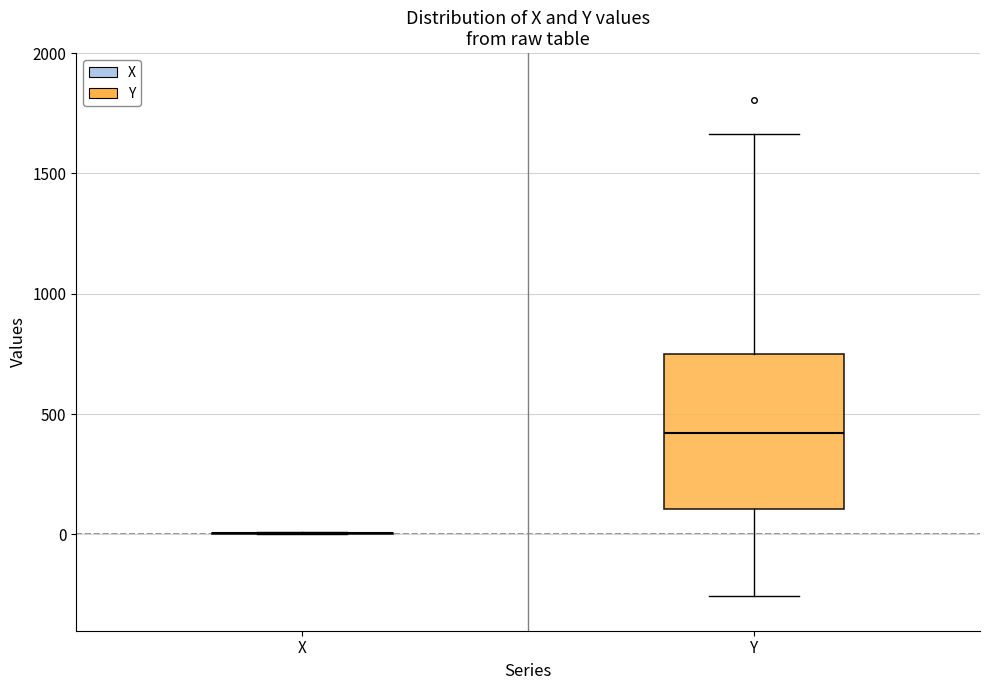

Reading left to right, read every box against the y-axis: the position of its median line, the range the box covers, and the ends of its whiskers. The values are not printed on the chart, so give them approximately, as read against the axis.

X: box collapsed to a line at 0, whiskers 0 to 0
Y: median 400, box 100 to 750, whiskers -250 to 1650